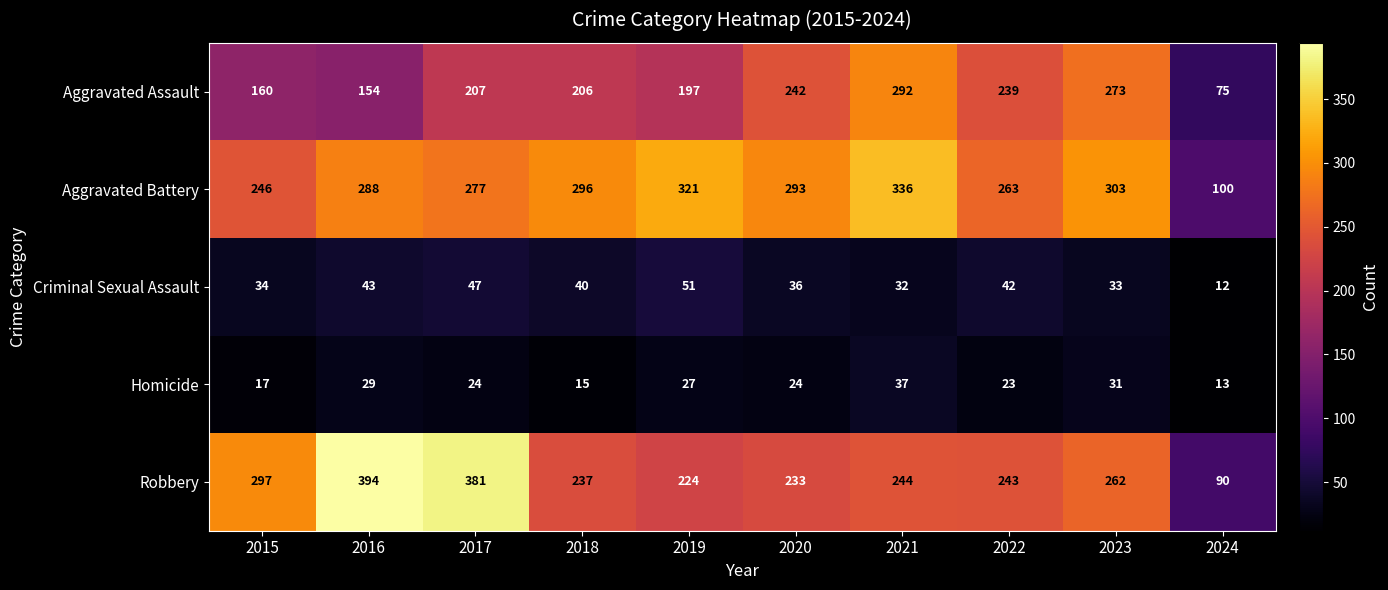

What is the difference between the maximum and minimum values in the Homicide series?

24